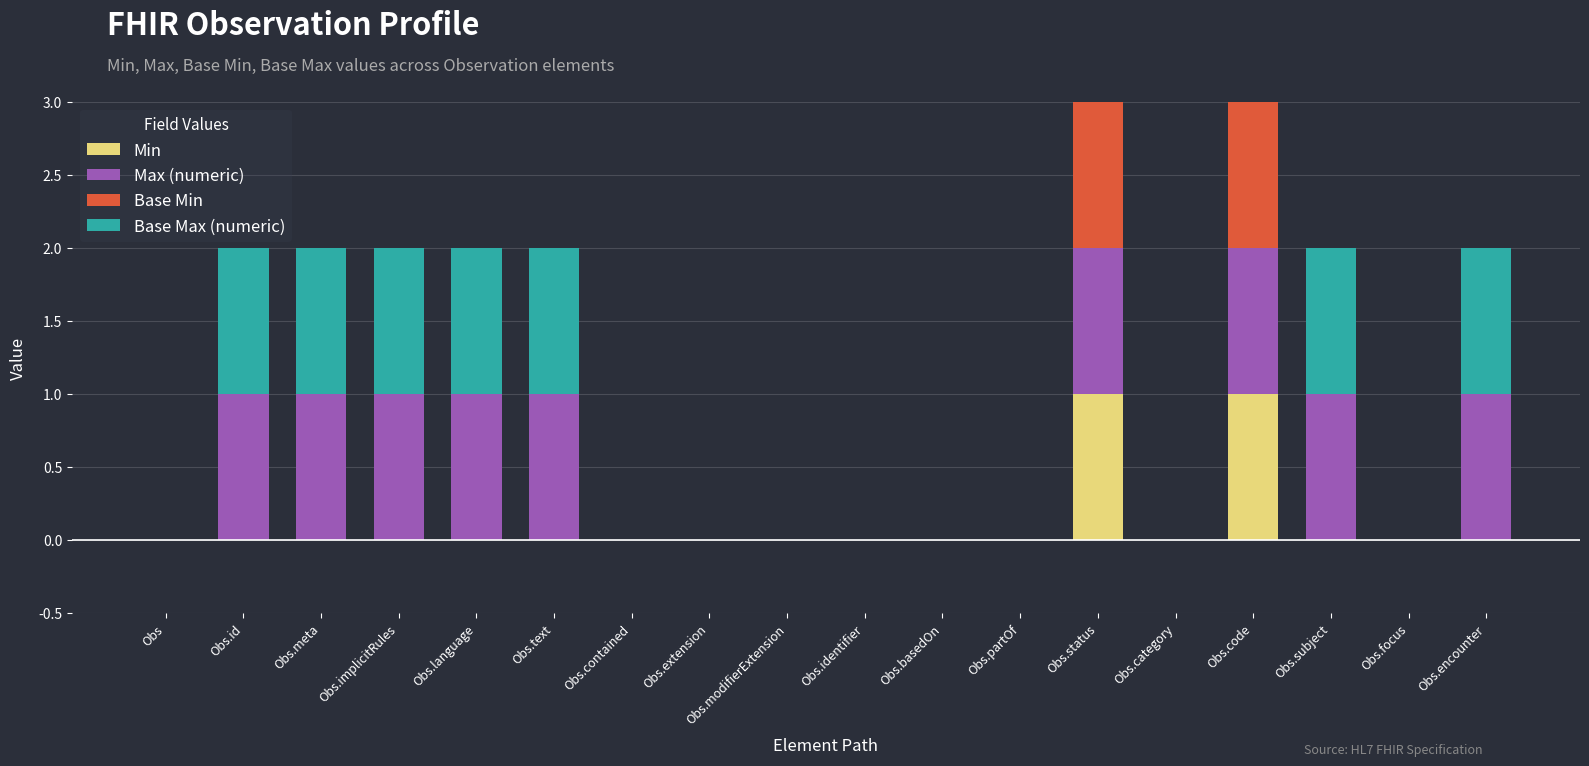

At which category is the sum across all series the highest?

Obs.status